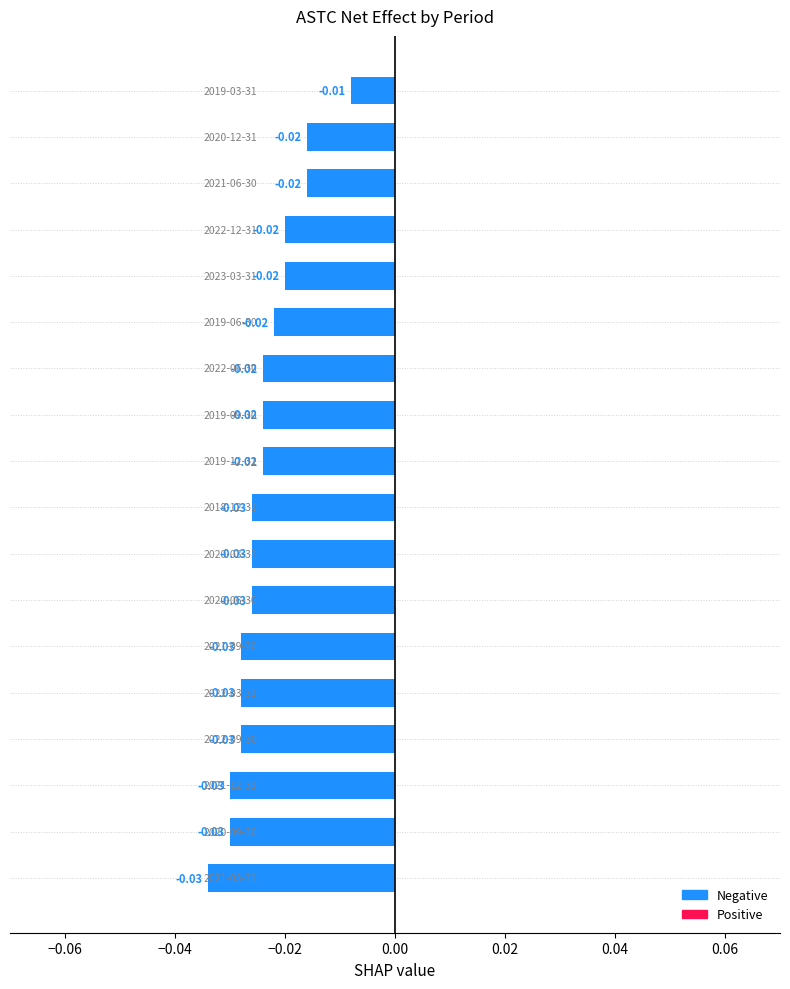

What is the sum of all values?

-0.4